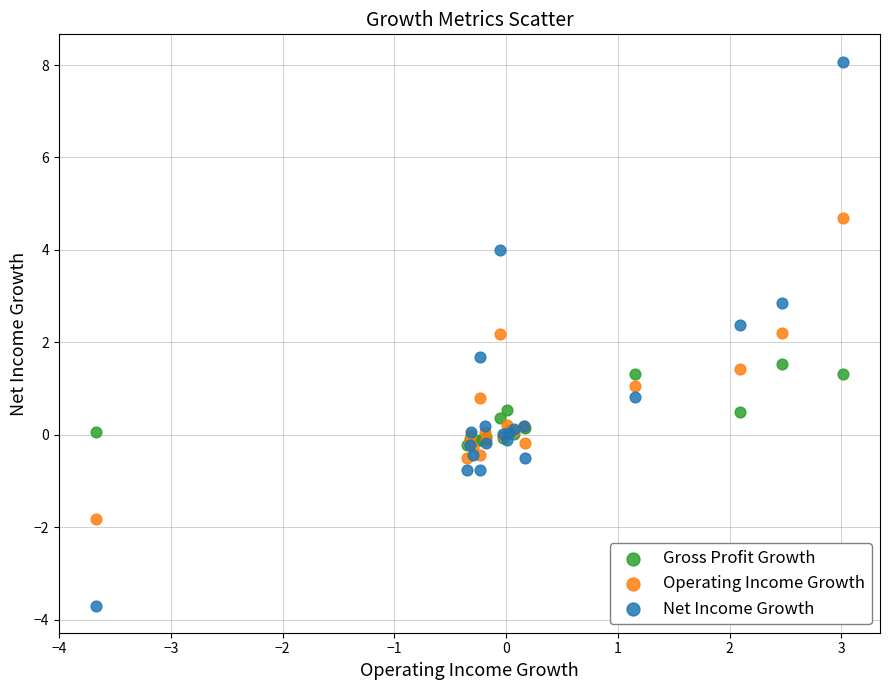

Which series has the widest spread of Y values?

Net Income Growth